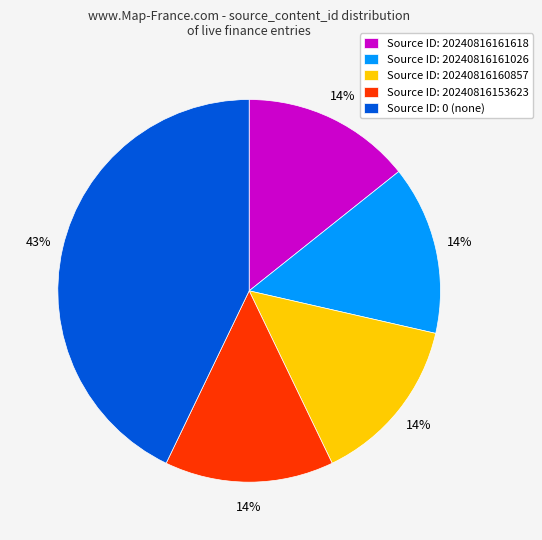

Is there any slice that represents more than half of the pie?

No